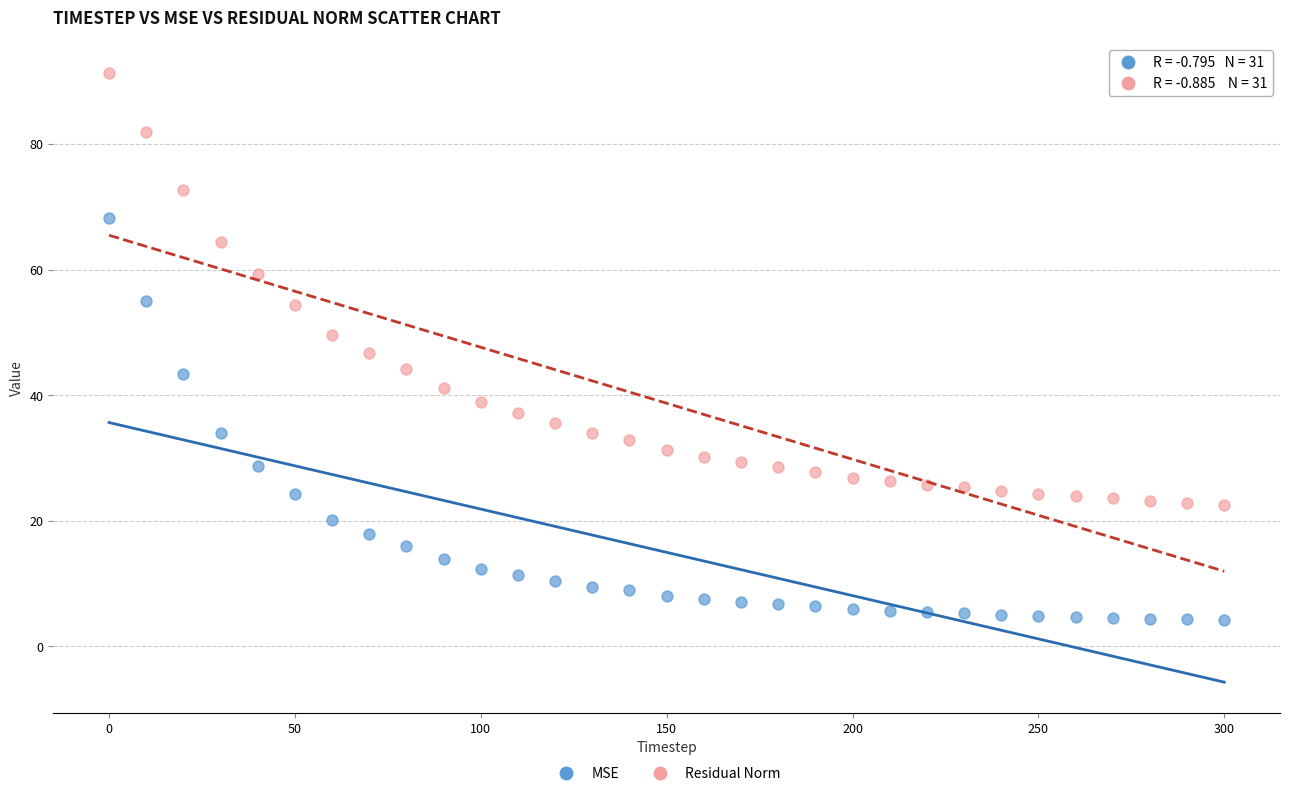

Which series has the widest spread of Y values?

Residual Norm